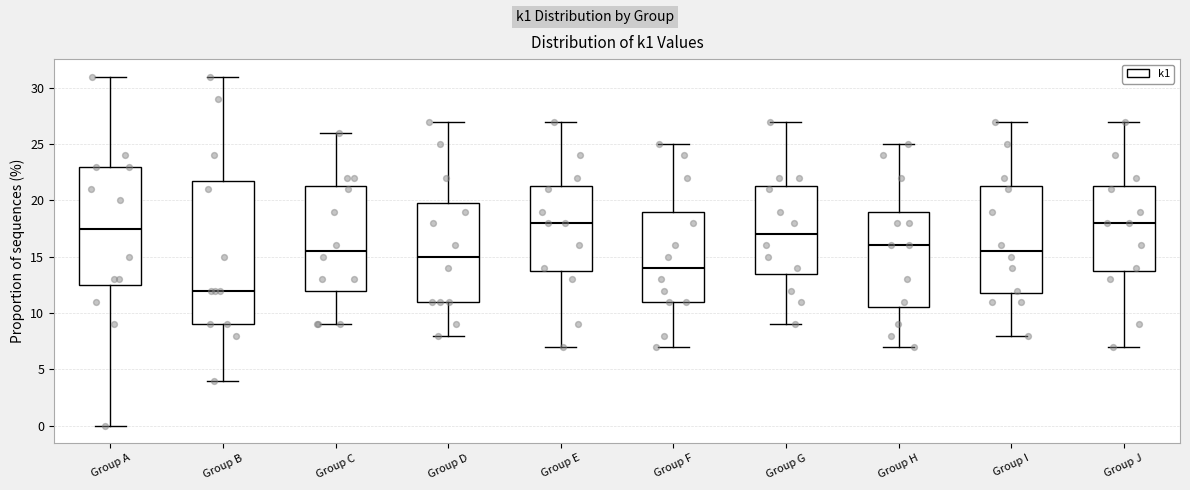

Which box is the tallest, from its lower edge to its upper edge?

Group B